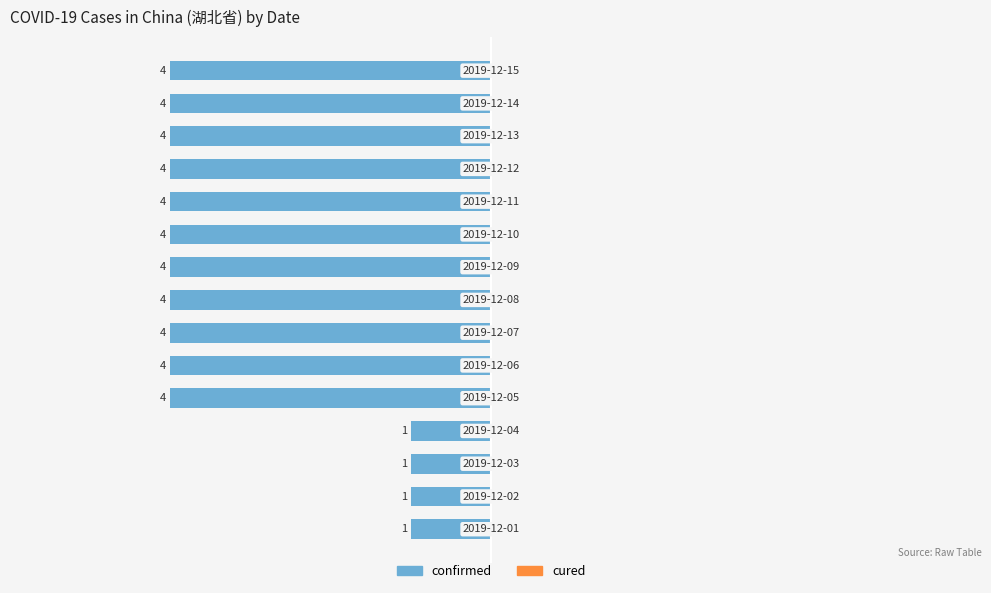

How many bars are there in total?

15